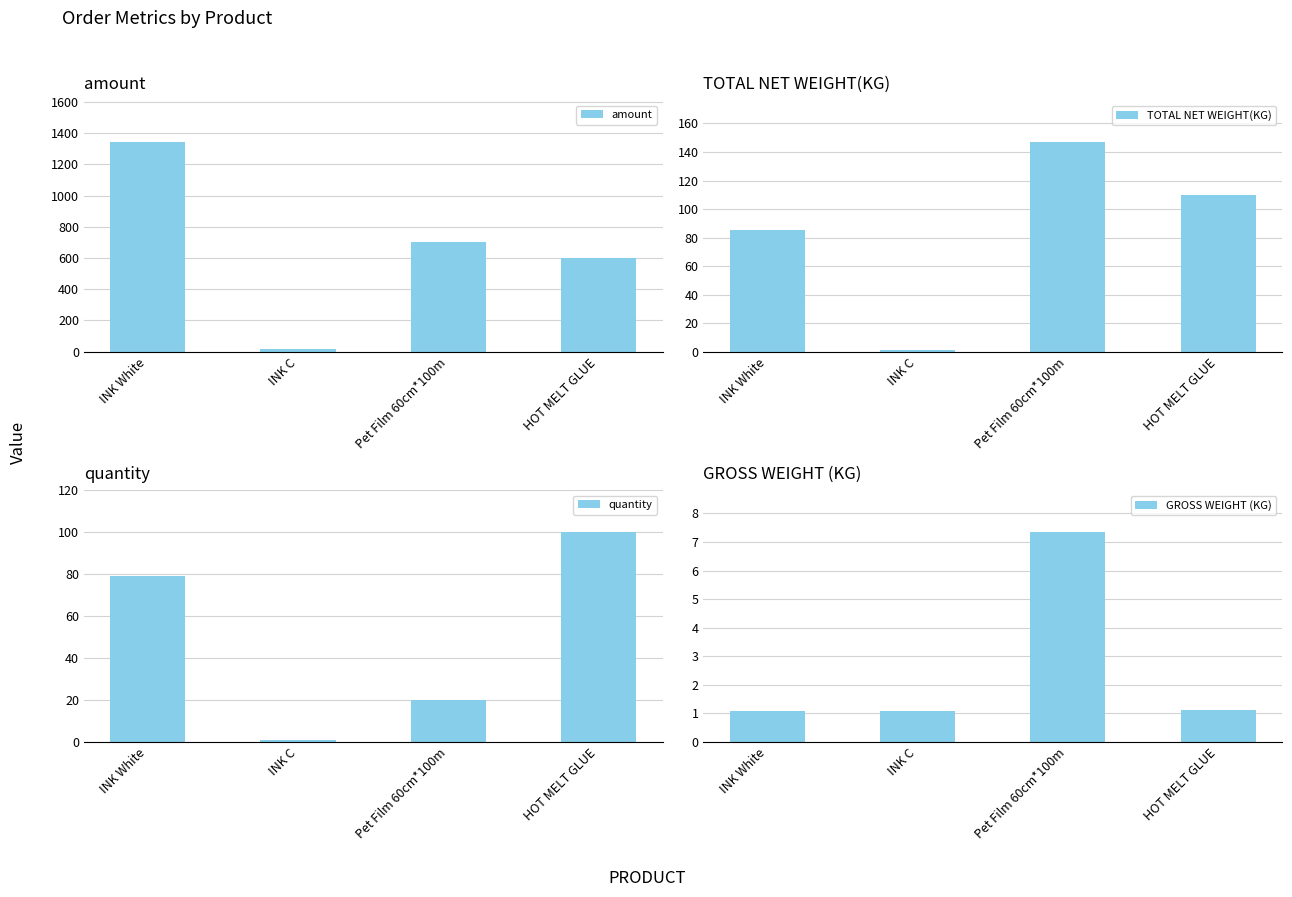

Where is quantity nearest to the value 50?

INK White